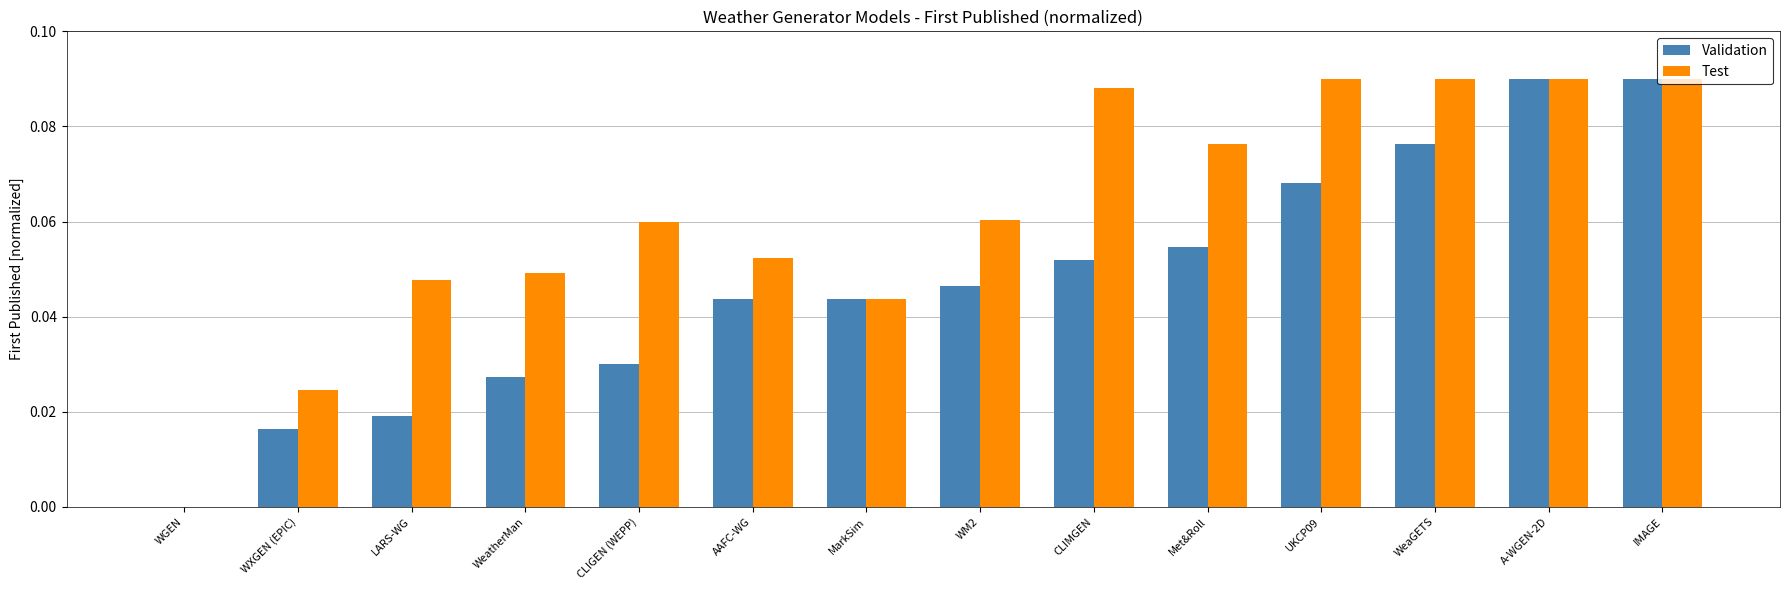

Is the value of Validation at WeatherMan greater than the value of Test at WGEN?

Yes